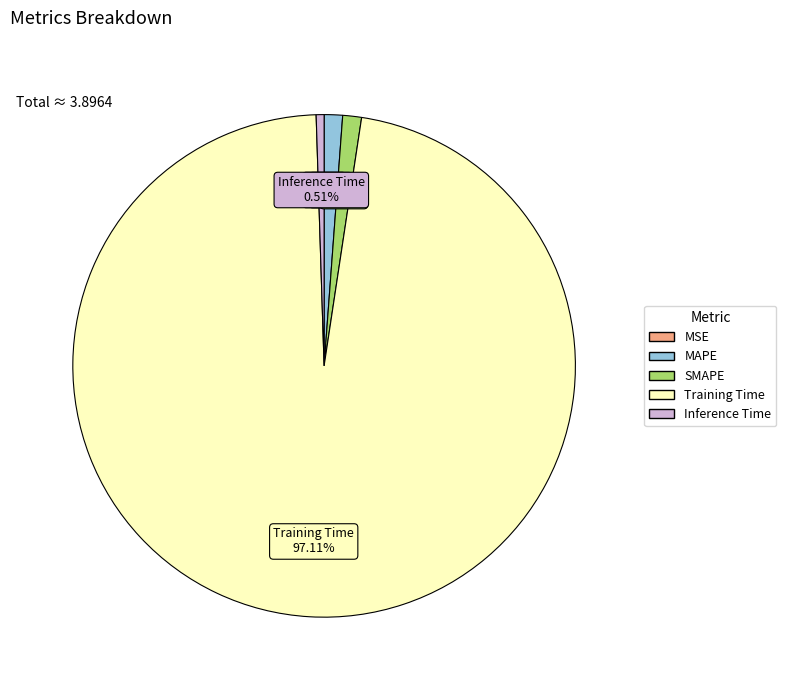

Which slice represents more than half of the pie?

Training Time